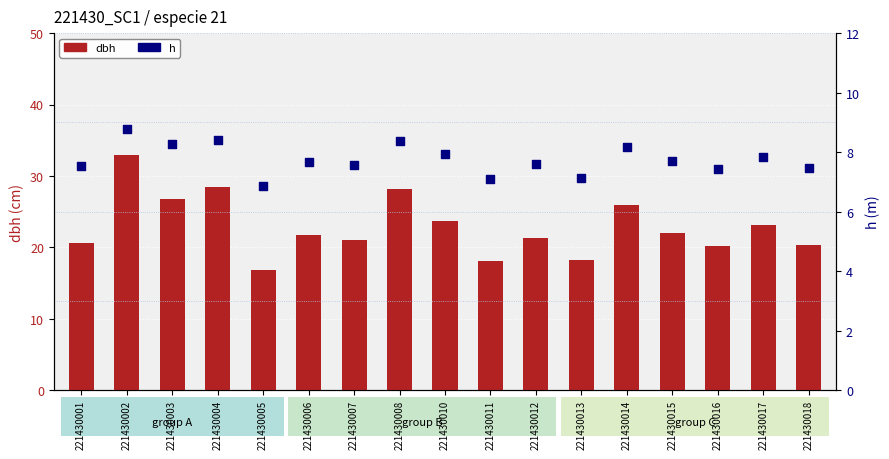

Which series has the largest Y range (max minus min)?

dbh